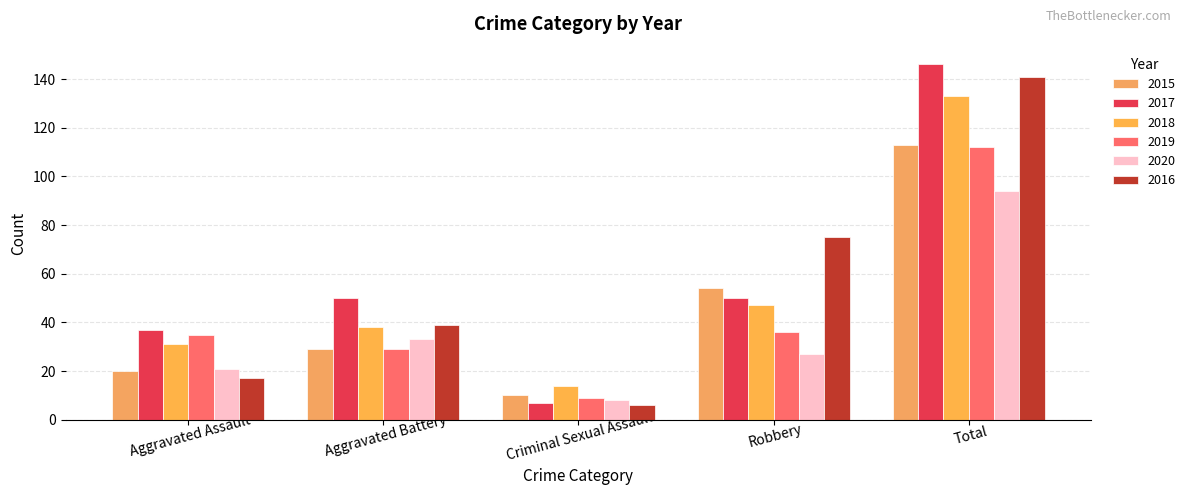

Read the 2018 value at Total.

133